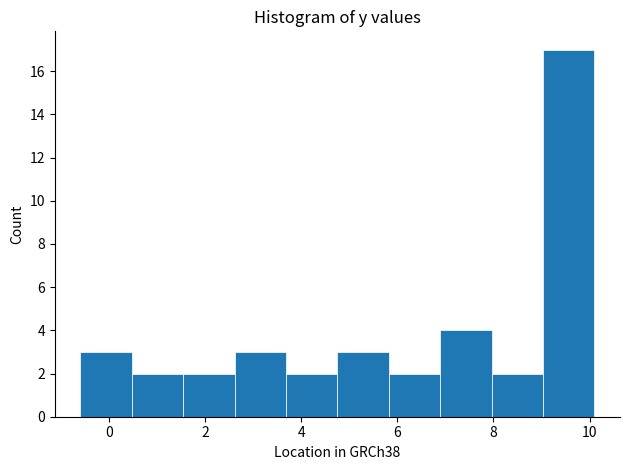

How tall is the bar that spans -0.6 to 0.4 on the x-axis? Neither the bar edges nor the heights are printed on the chart, so give them approximately, as read against the axes.

3